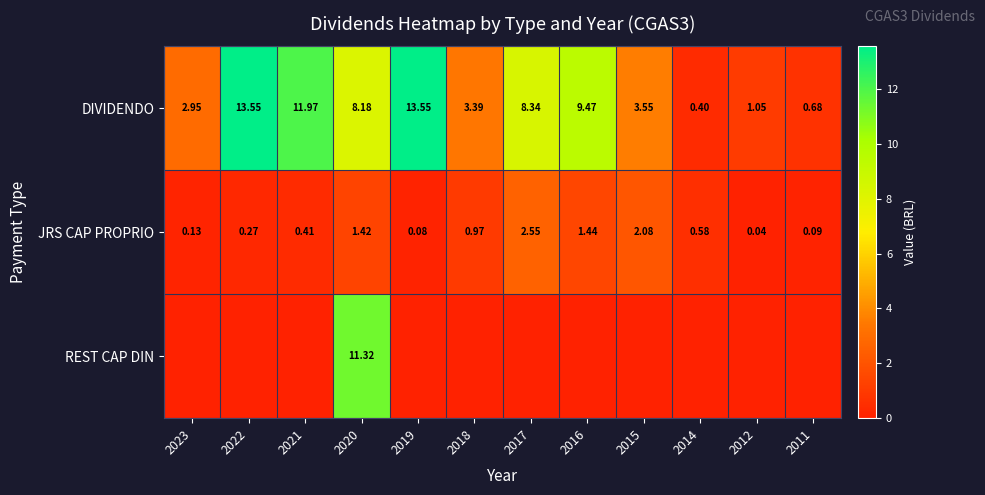

What is the maximum value shown in the chart?

13.6